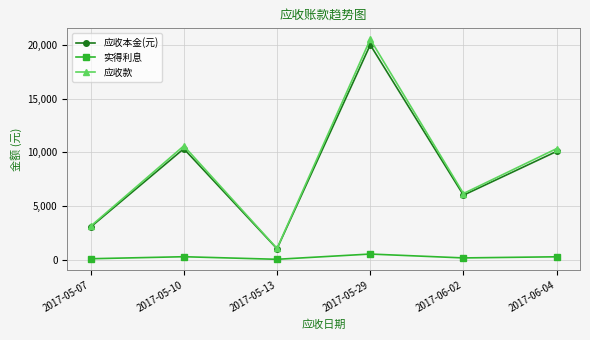

Is it true that 实得利息 equals 154.5 at 2017-06-02?

True